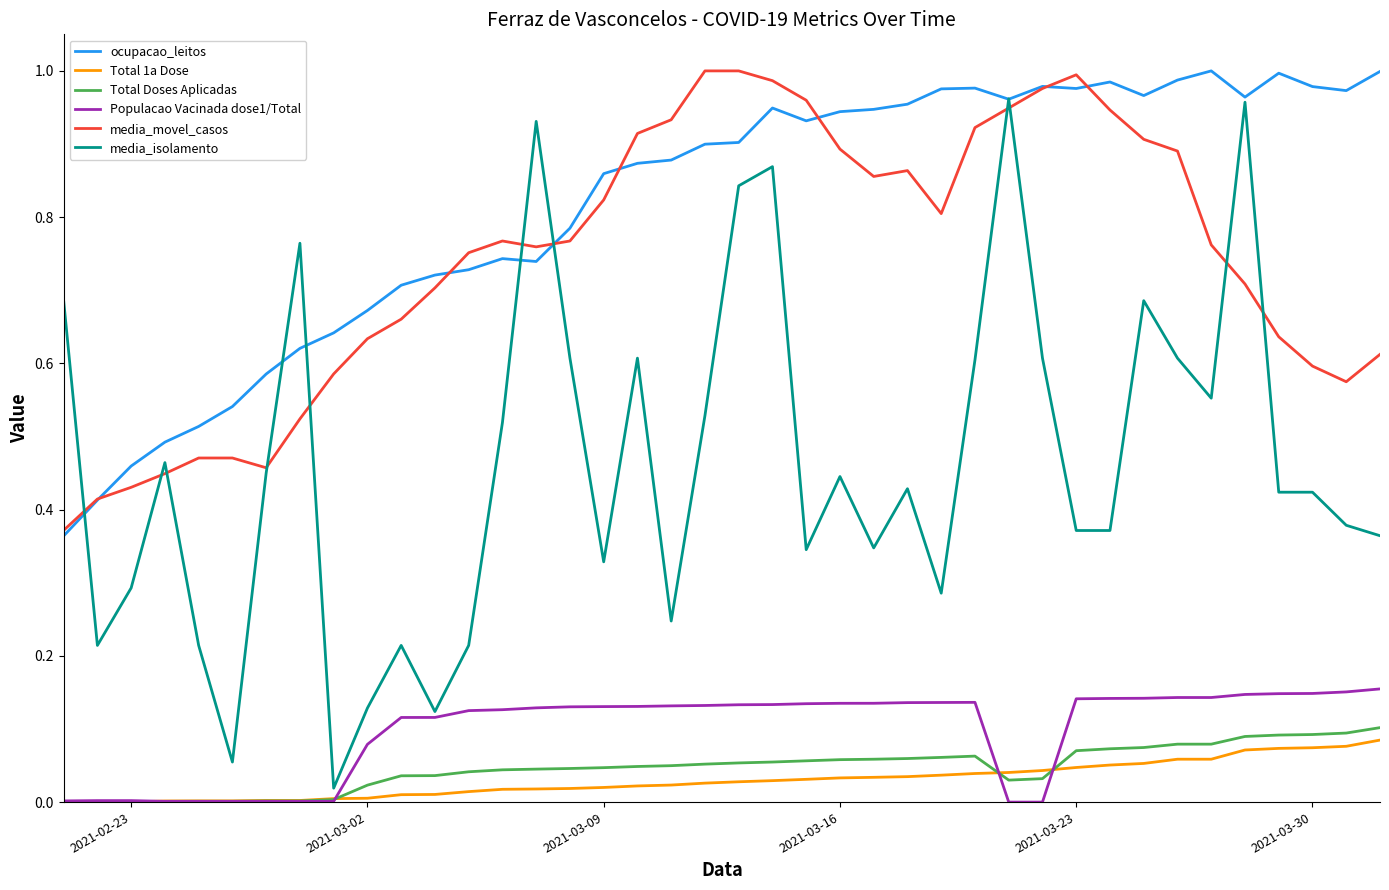

True or false: Total Doses Aplicadas and media_movel_casos cross at least once.

False